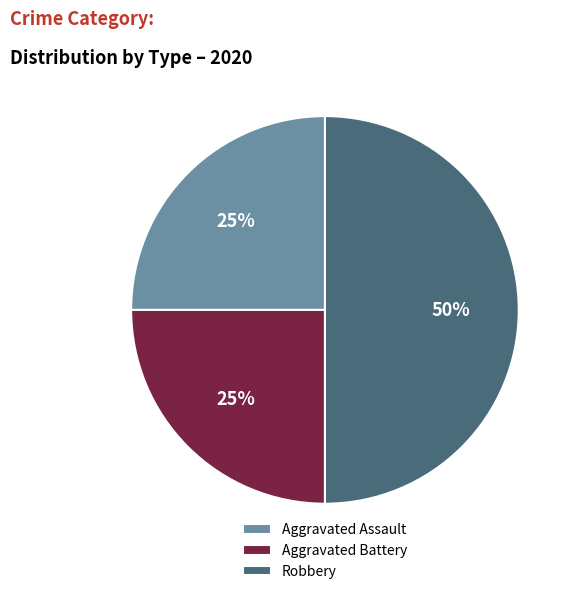

To the nearest percent, what percentage of the pie is Robbery?

50%